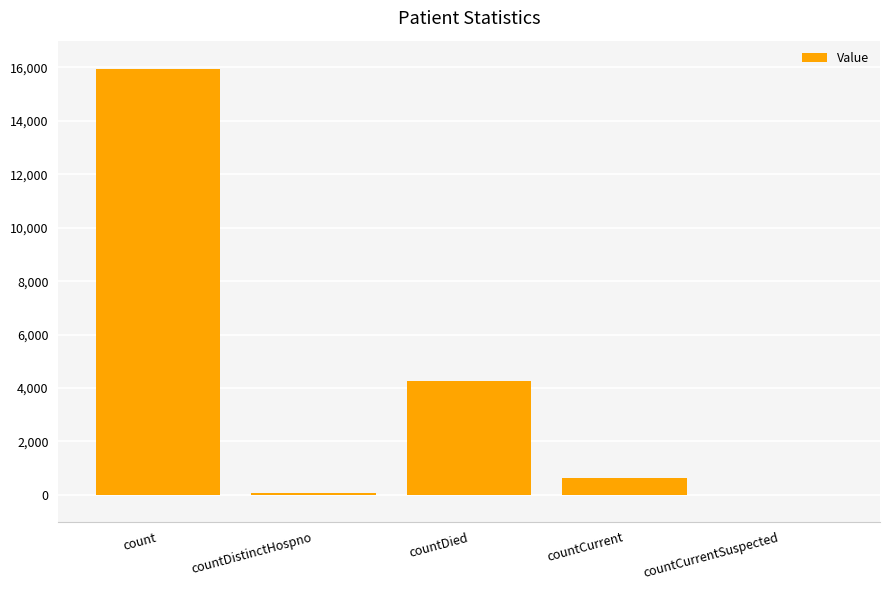

What is the change in value from count to countCurrentSuspected?

-15954